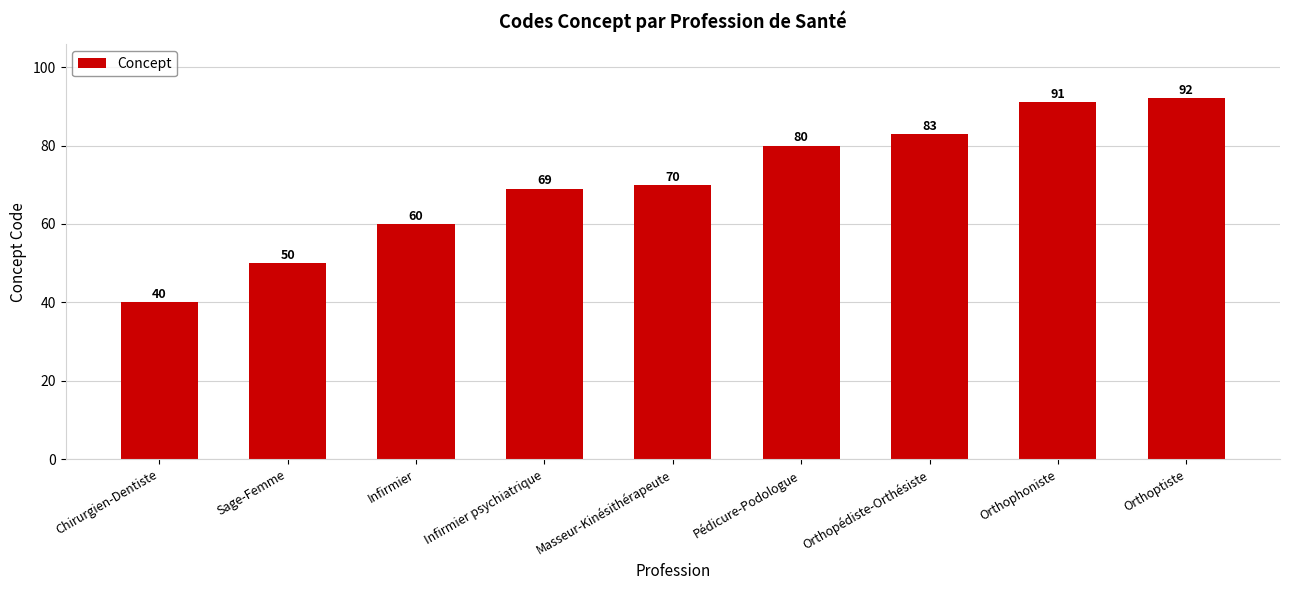

Reading left to right, transcribe all the data shown in this chart.

40	50	60	69	70	80	83	91	92